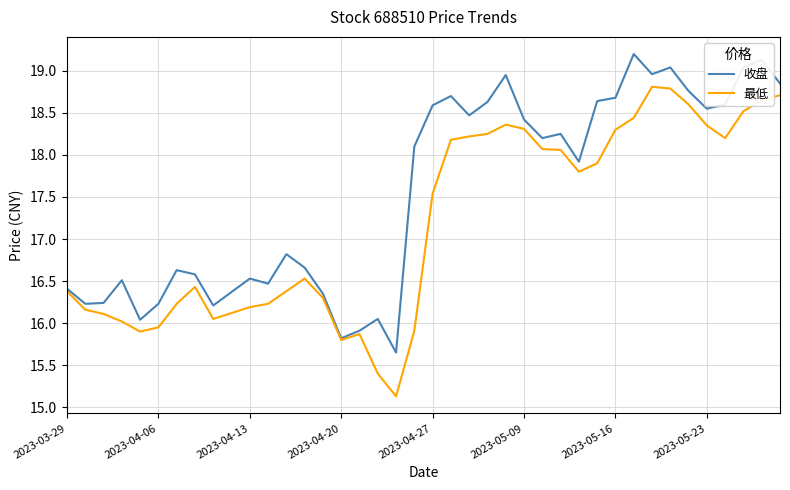

Rank the series by their maximum value, from highest to lowest.

收盘, 最低